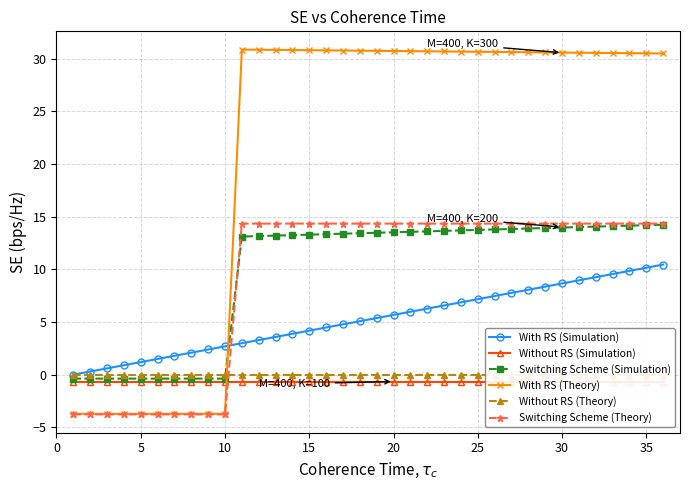

What are all the series names shown in the legend?

With RS (Simulation), Without RS (Simulation), Switching Scheme (Simulation), With RS (Theory), Without RS (Theory), Switching Scheme (Theory)